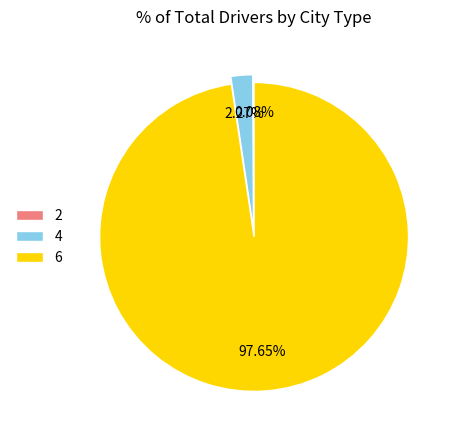

Is there any slice that represents more than half of the pie?

Yes